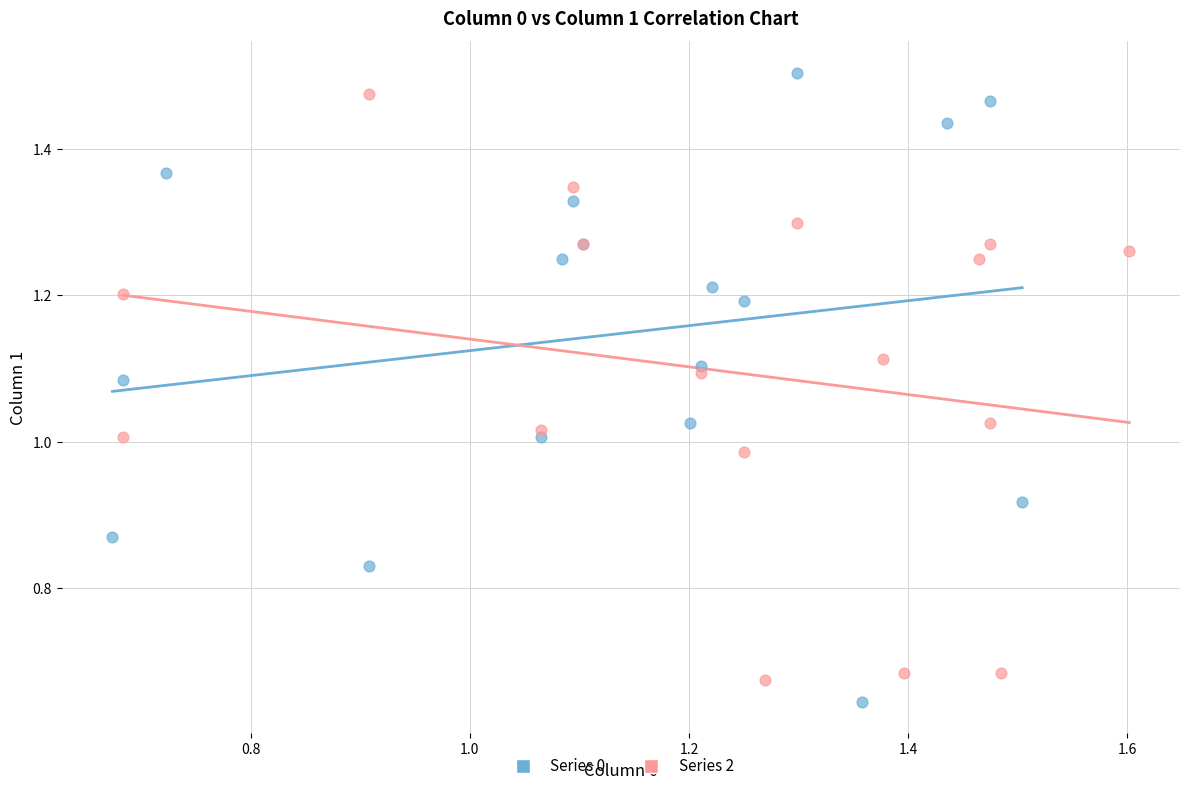

Which series has the widest spread of Y values?

Series 0